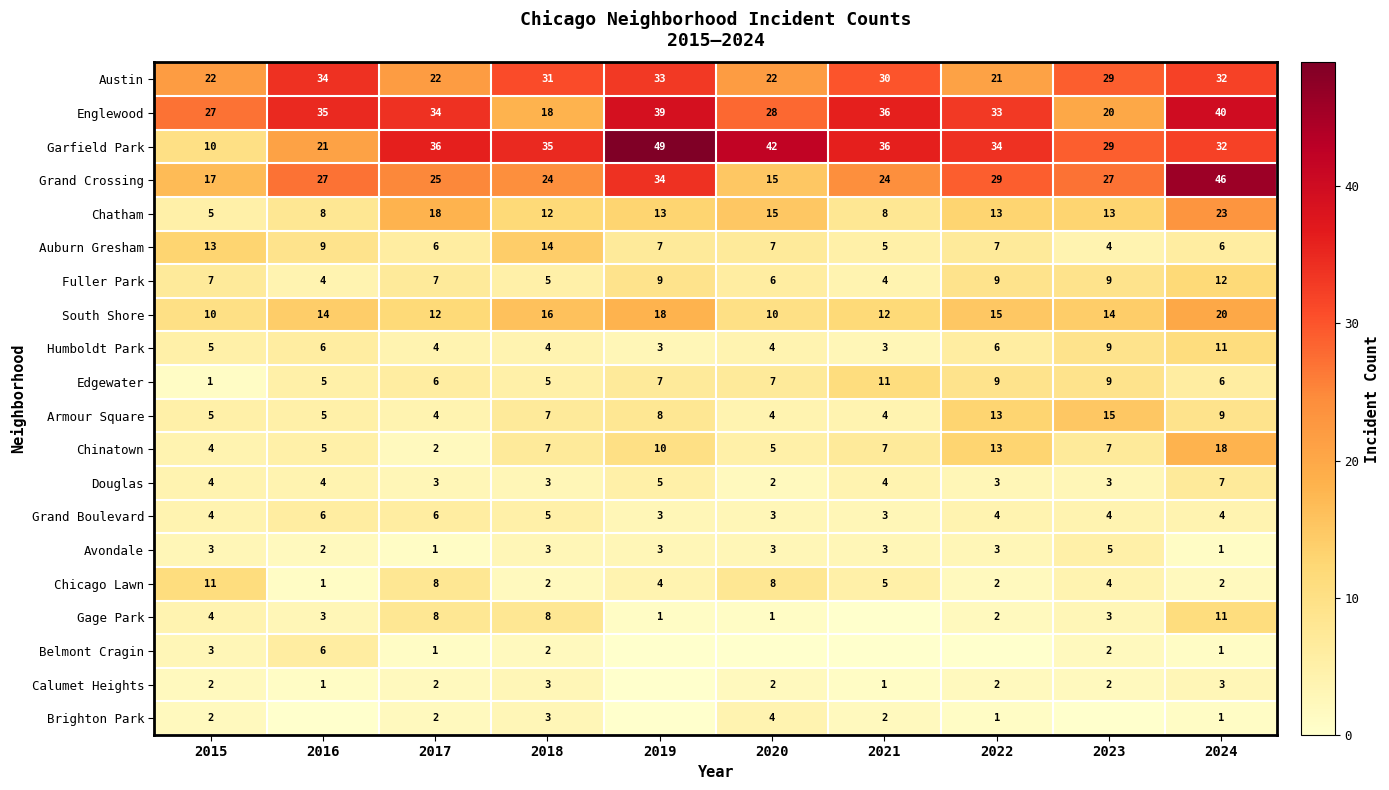

The value of Austin at 2020 is 34. True or false?

False